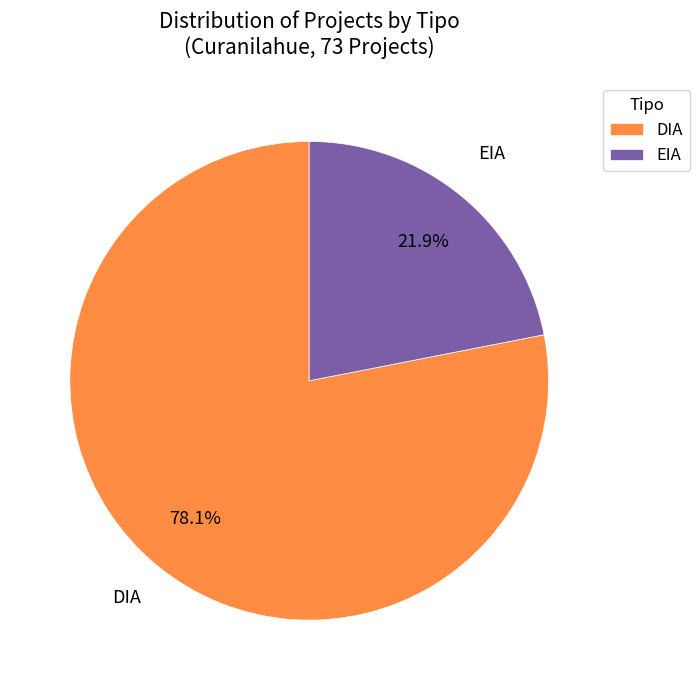

To the nearest percent, what is the difference between the largest and smallest slice percentages?

56%